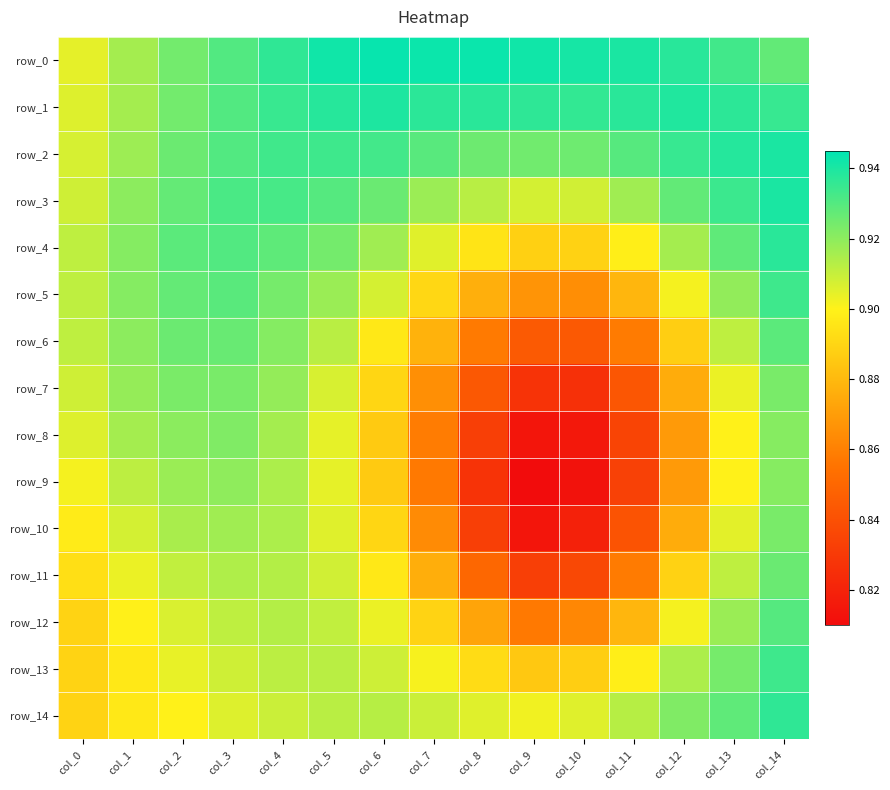

Between col_2 and col_5, which is larger?

col_5